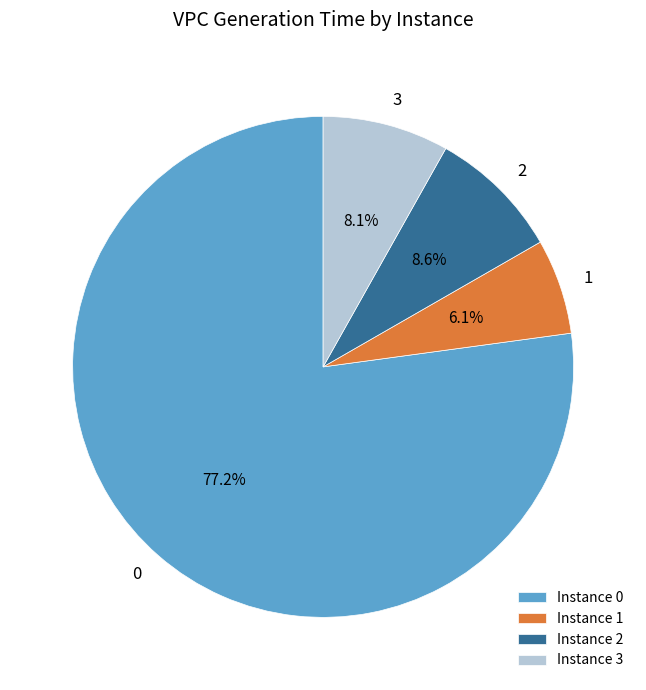

Does 0 account for over 50% of the chart?

Yes